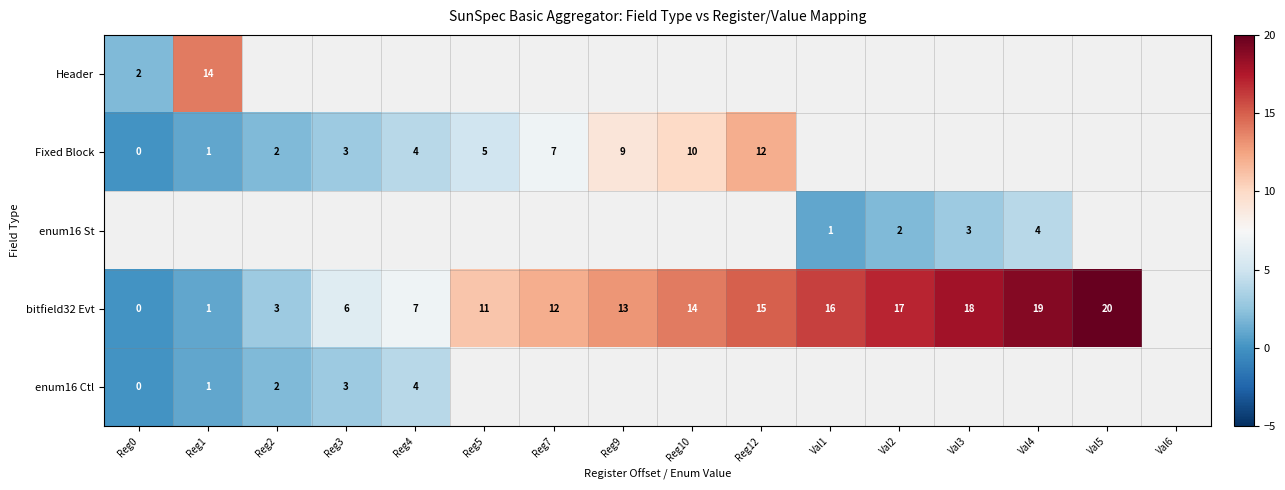

What is the sum of the bitfield32 Evt values at Reg0 and Reg9?

13